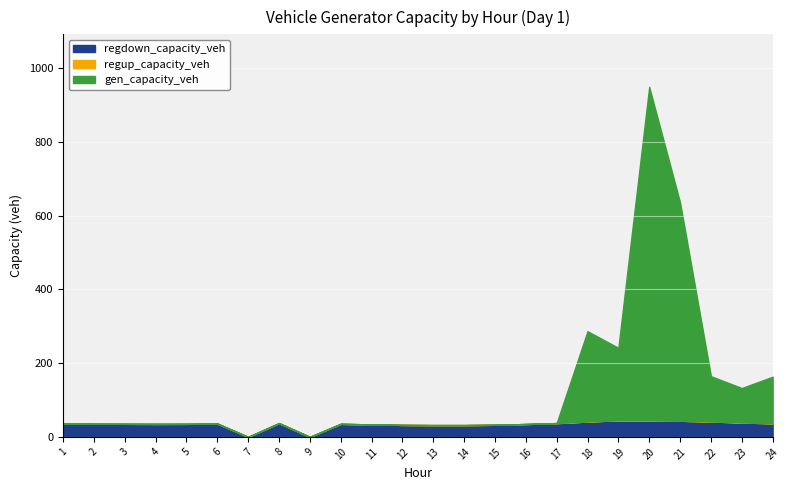

What is the highest value of the regdown_capacity_veh series?

45.1